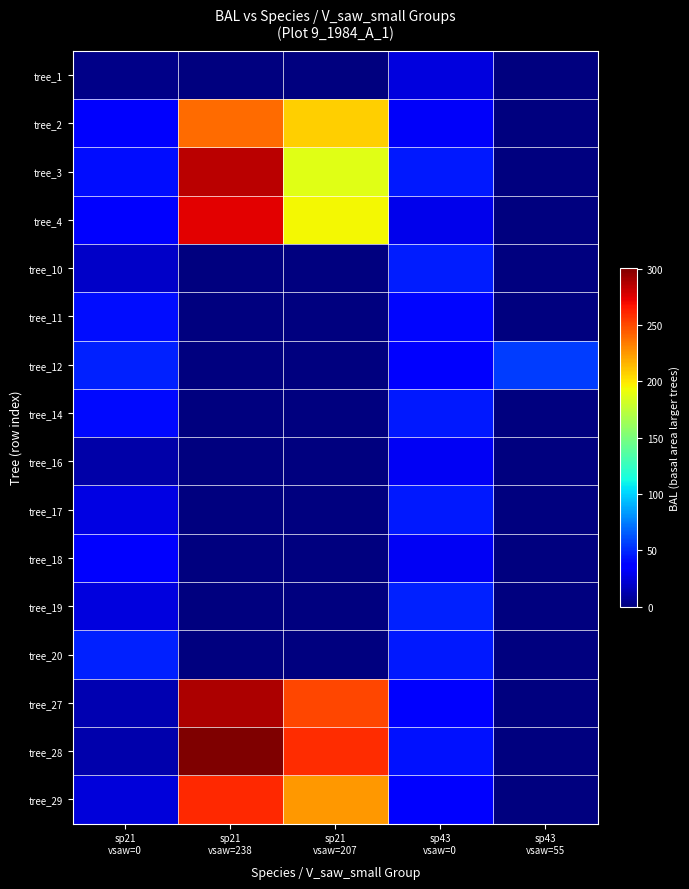

Which category has the lowest value across all series?

sp21
vsaw=238